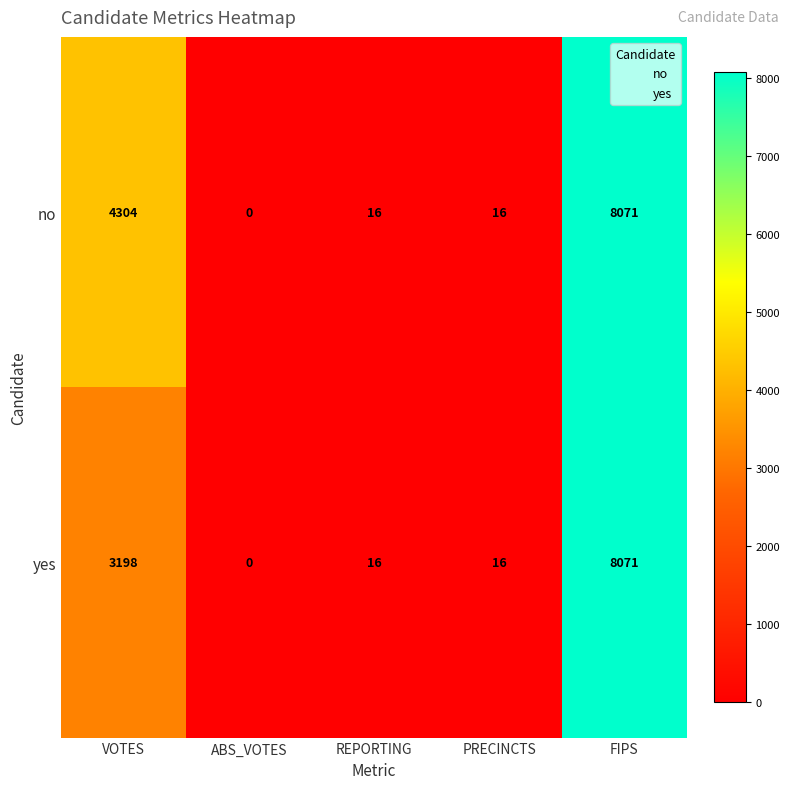

Is it true that no equals 3234 at ABS_VOTES?

False